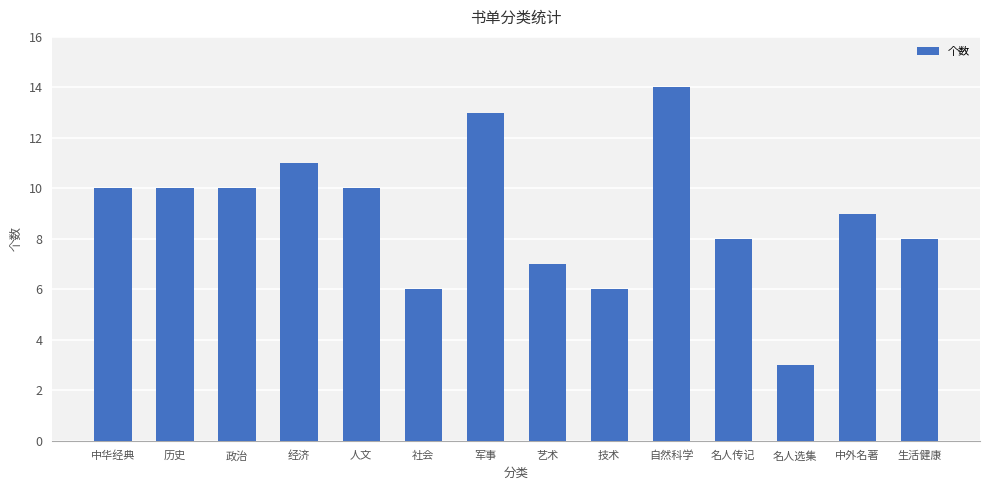

What is the difference between the maximum and minimum values?

11